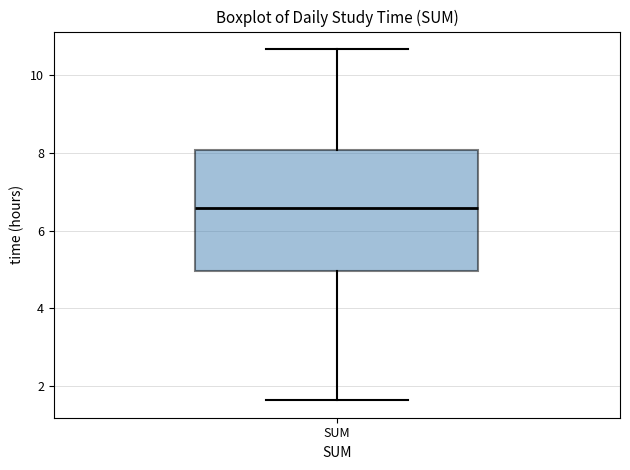

Where does the upper whisker of the box for SUM end on the y-axis? The values are not printed on the chart, so give them approximately, as read against the axis.

10.6